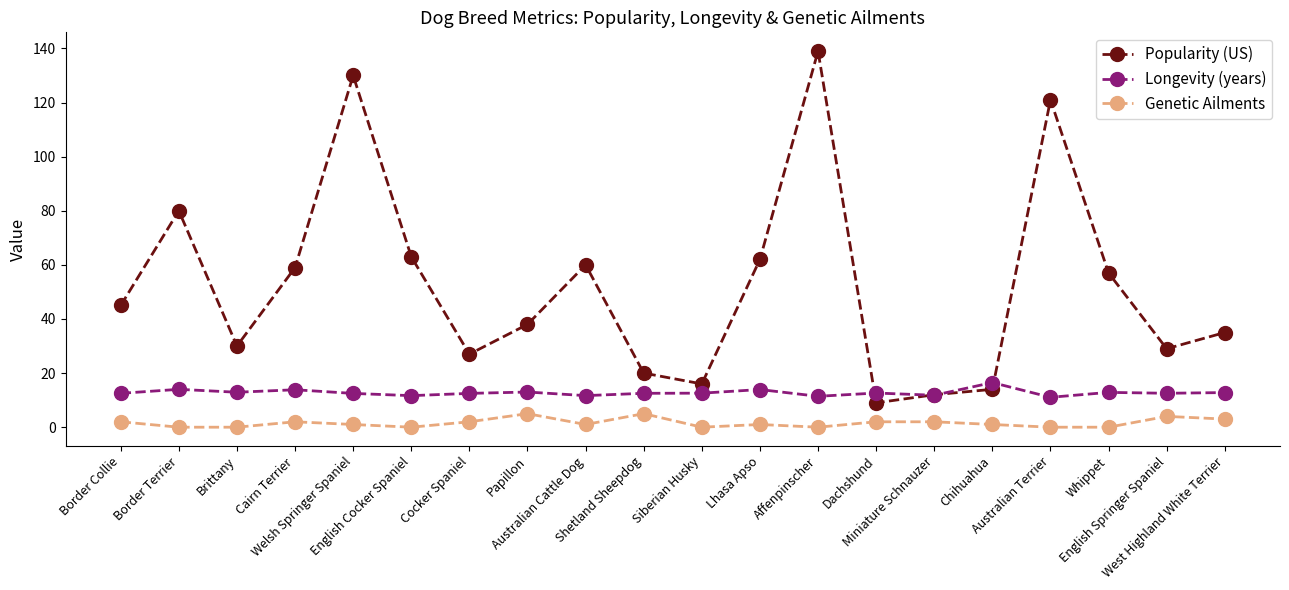

True or false: Genetic Ailments and Longevity (years) intersect in this chart.

False